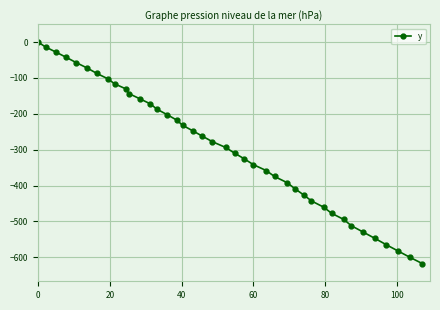

What is the average value?

-295.3